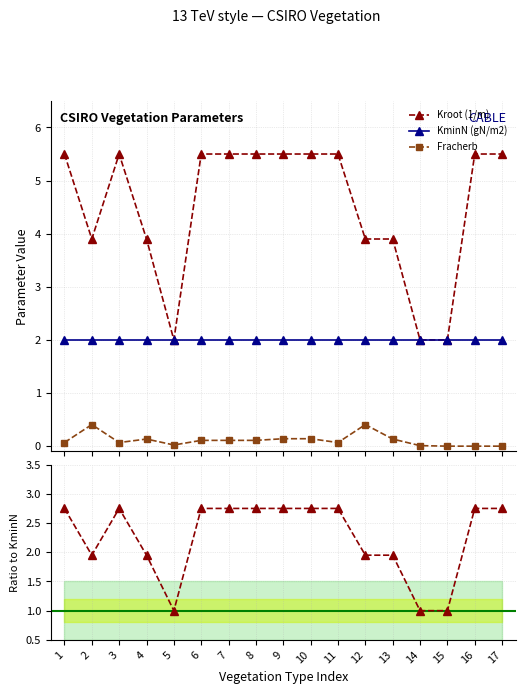

At 17, list the series in order from largest to smallest.

Kroot (1/m), Ratio Kroot/KminN, KminN (gN/m2), Fracherb